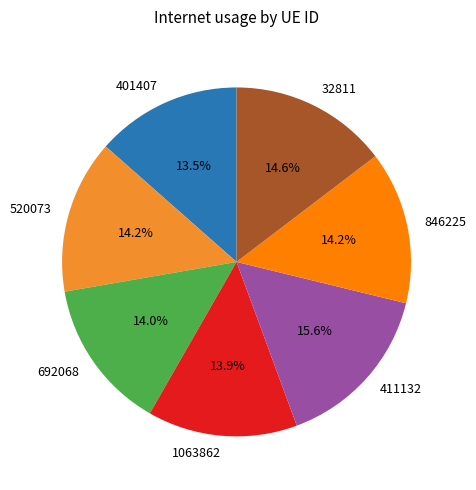

Count the number of slices in the pie.

7